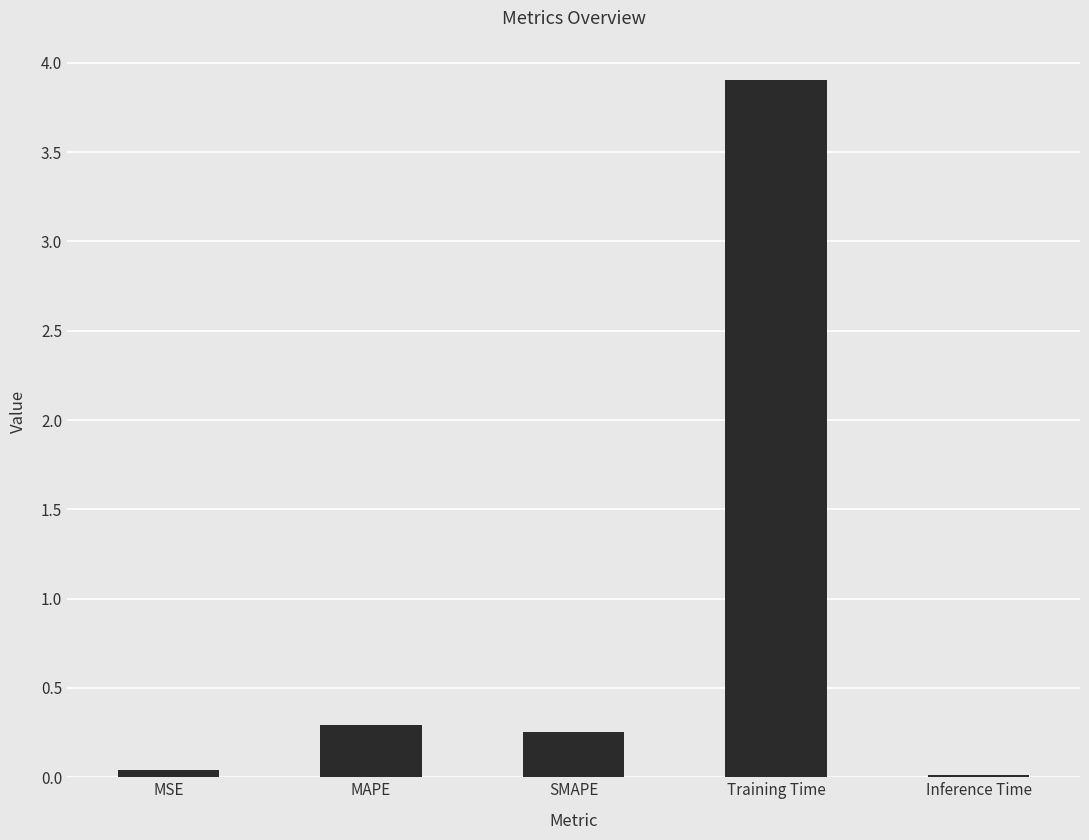

Where is the data nearest to the value 1?

MAPE